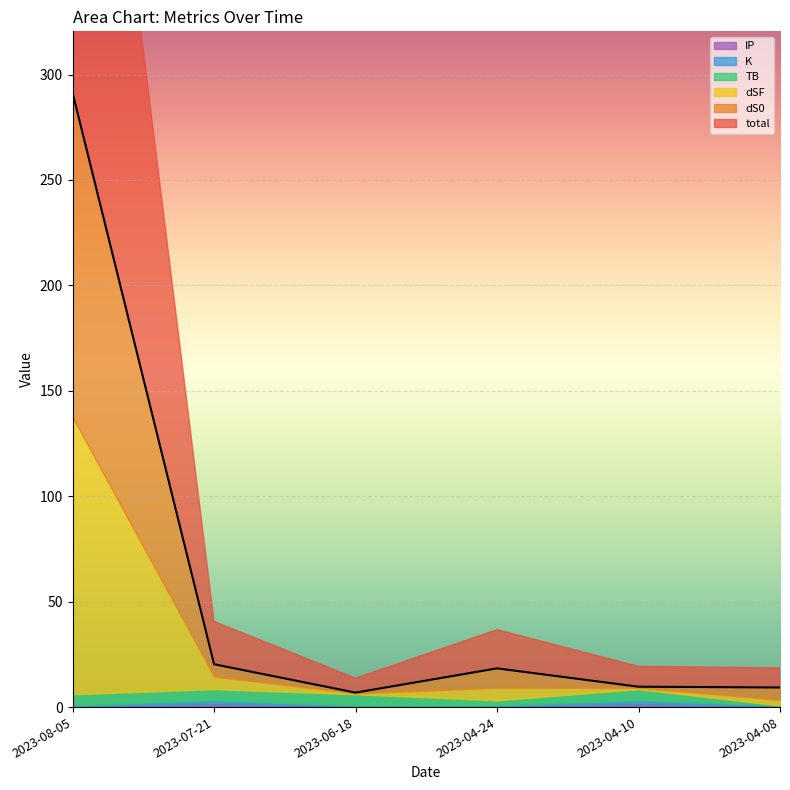

What is the label of the 4th point from the right?

2023-06-18